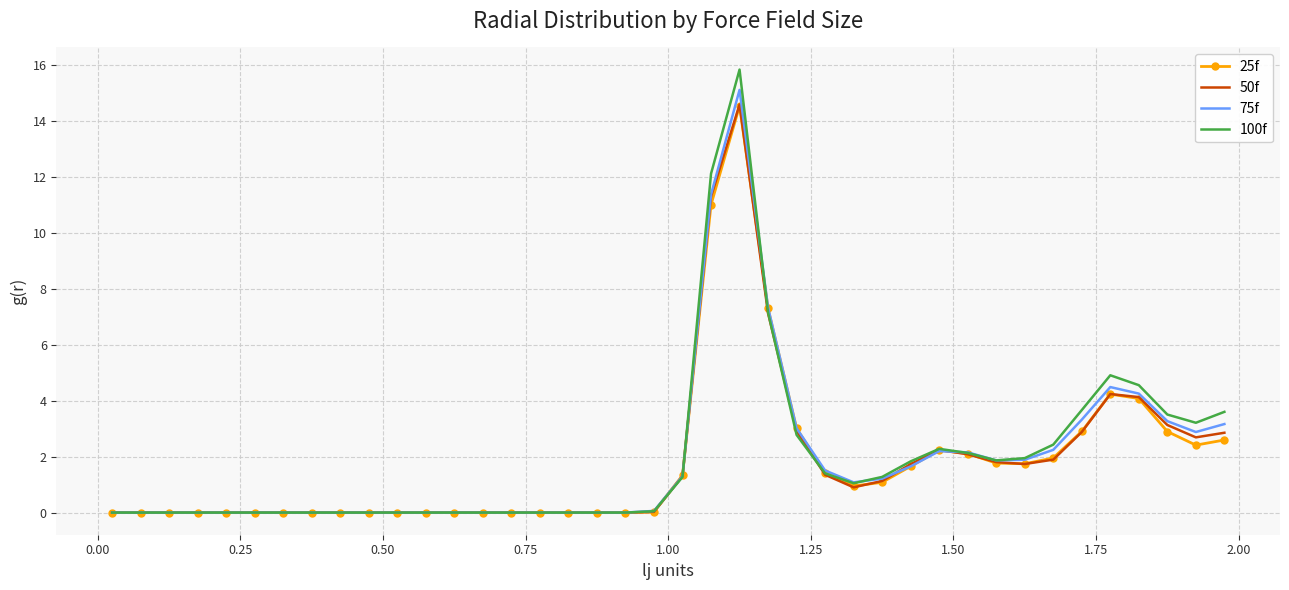

What is the maximum value for 75f?

15.1